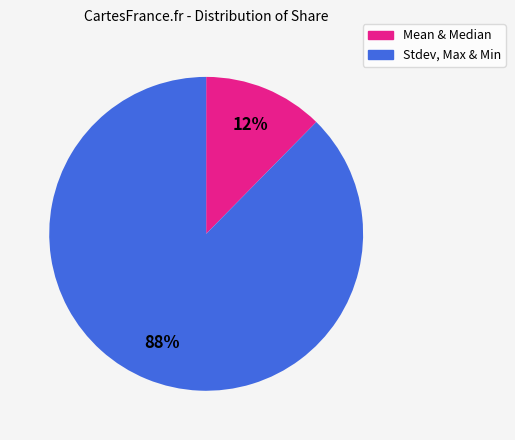

To the nearest percent, what is the average slice percentage?

50%